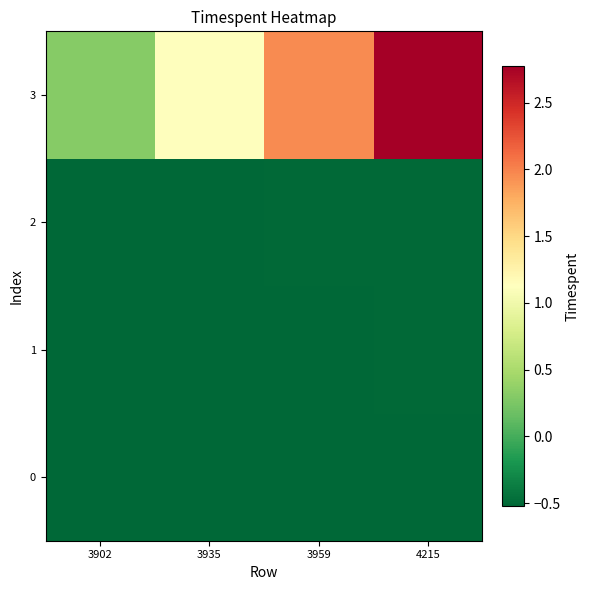

Reading left to right, transcribe all the data shown in this chart.

0: 3902=-0.5	3935=-0.5	3959=-0.5	4215=-0.5
1: 3902=-0.5	3935=-0.5	3959=-0.5	4215=-0.5
2: 3902=-0.5	3935=-0.5	3959=-0.5	4215=-0.5
3: 3902=0.3	3935=1.1	3959=1.9	4215=2.8